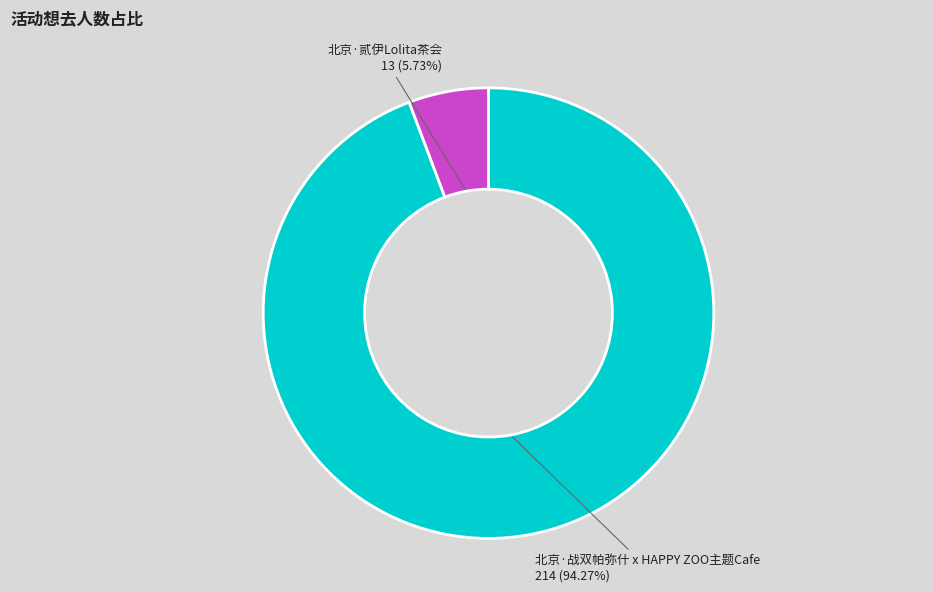

Is there a majority slice in this chart?

Yes